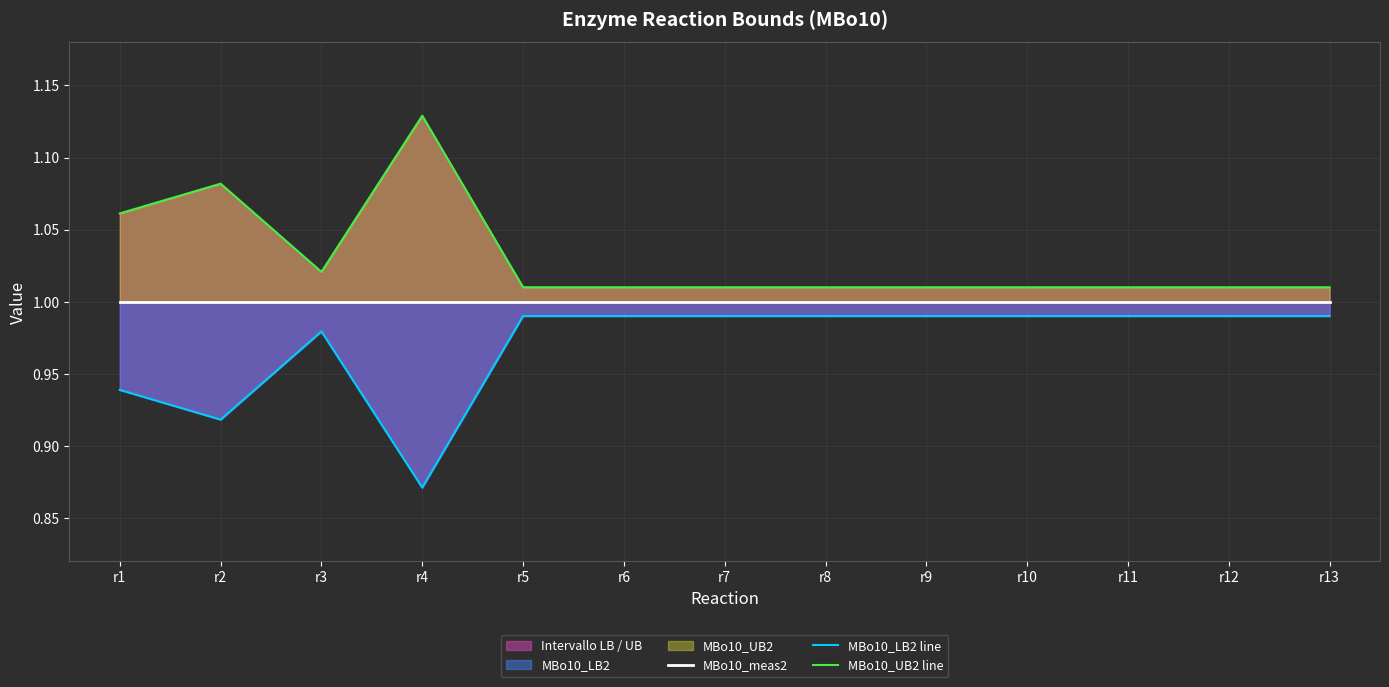

Reading right to left, what are all the values shown in this chart?

MBo10_meas2: r13=1.0	r12=1.0	r11=1.0	r10=1.0	r9=1.0	r8=1.0	r7=1.0	r6=1.0	r5=1.0	r4=1.0	r3=1.0	r2=1.0	r1=1.0
MBo10_LB2 line: r13=1.0	r12=1.0	r11=1.0	r10=1.0	r9=1.0	r8=1.0	r7=1.0	r6=1.0	r5=1.0	r4=0.9	r3=1.0	r2=0.9	r1=0.9
MBo10_UB2 line: r13=1.0	r12=1.0	r11=1.0	r10=1.0	r9=1.0	r8=1.0	r7=1.0	r6=1.0	r5=1.0	r4=1.1	r3=1.0	r2=1.1	r1=1.1